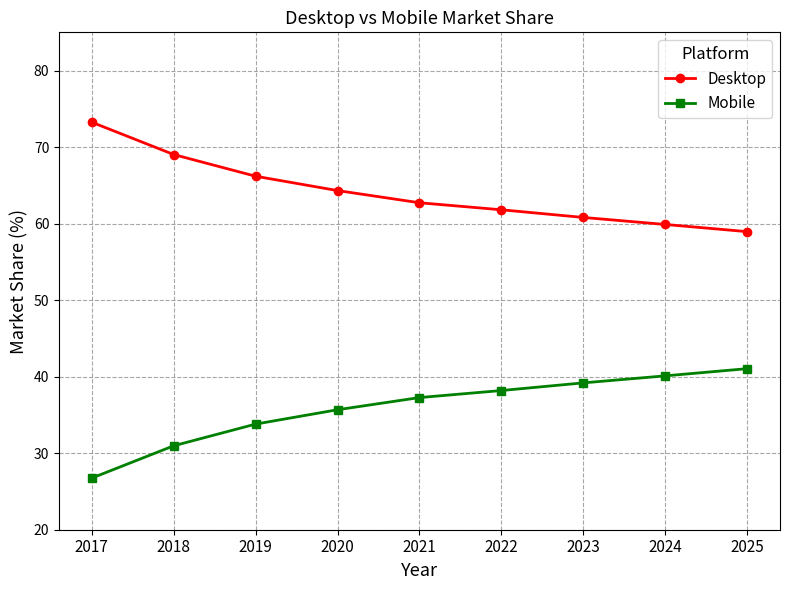

Reading left to right, extract all data points from this chart.

Desktop: 73.3	69.0	66.2	64.3	62.7	61.8	60.8	59.9	59.0
Mobile: 26.7	31.0	33.8	35.7	37.3	38.2	39.2	40.1	41.0